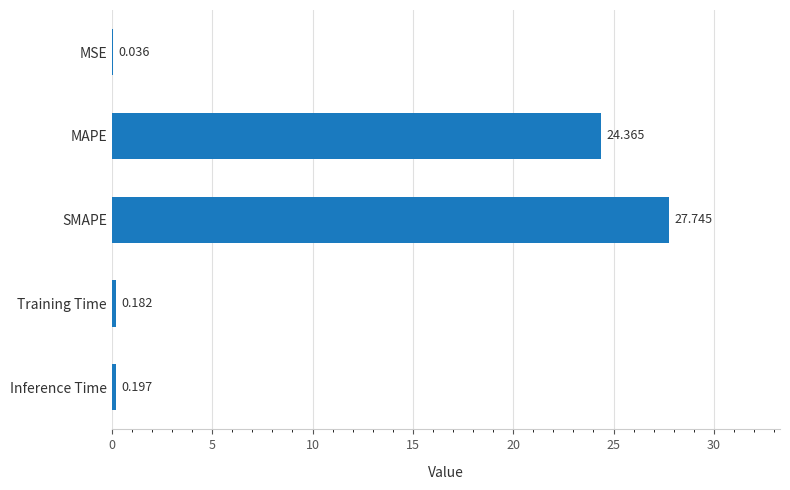

At which label is the value closest to 13?

MAPE